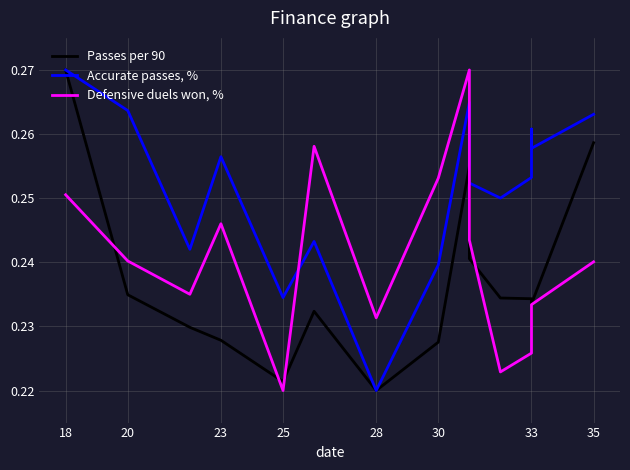

How many interior local valleys does the Defensive duels won, % series have?

4